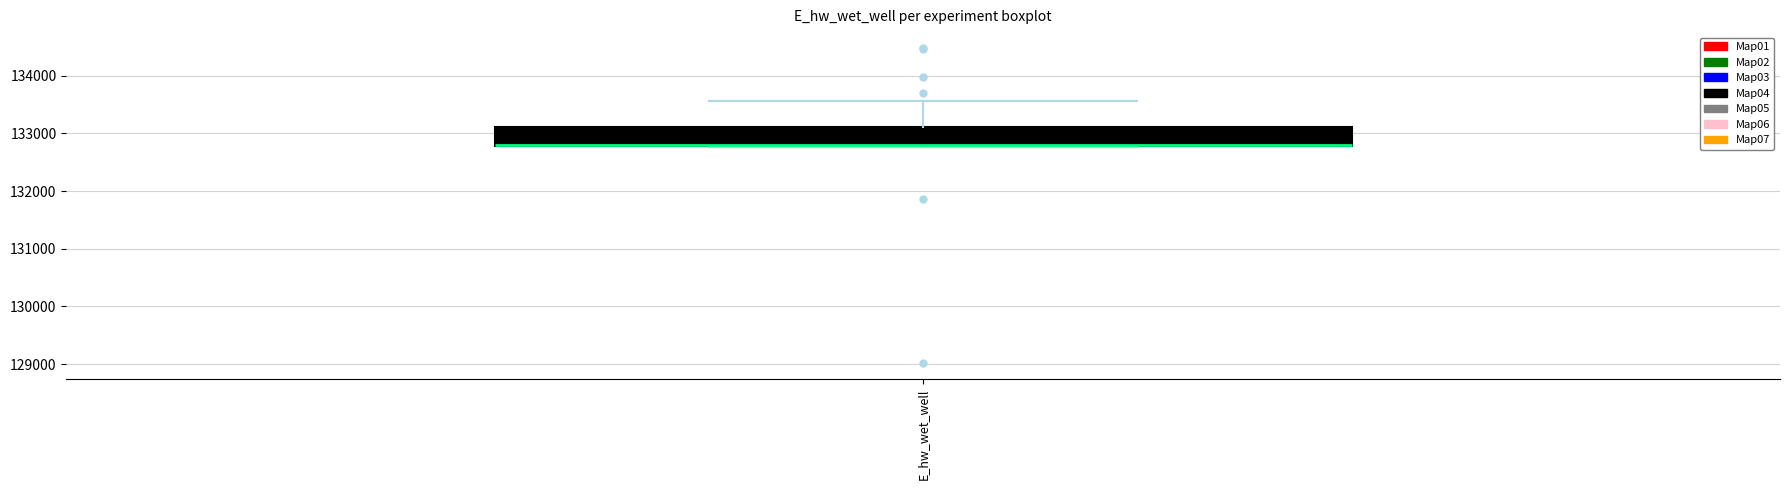

Where is the upper edge of the box for E_hw_wet_well on the y-axis? The values are not printed on the chart, so give them approximately, as read against the axis.

133100